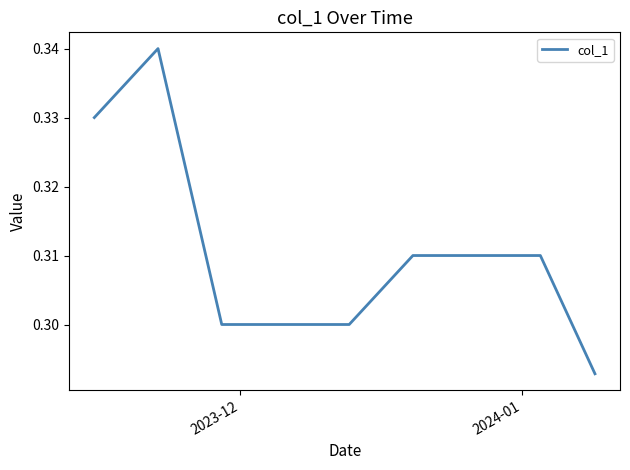

Reading right to left, list all the values displayed in this chart.

0.3	0.3	0.3	0.3	0.3	0.3	0.3	0.3	0.3	0.3	0.3	0.3	0.3	0.3	0.3	0.3	0.3	0.3	0.3	0.3	0.3	0.3	0.3	0.3	0.3	0.3	0.3	0.3	0.3	0.3	0.3	0.3	0.3	0.3	0.3	0.3	0.3	0.3	0.3	0.3